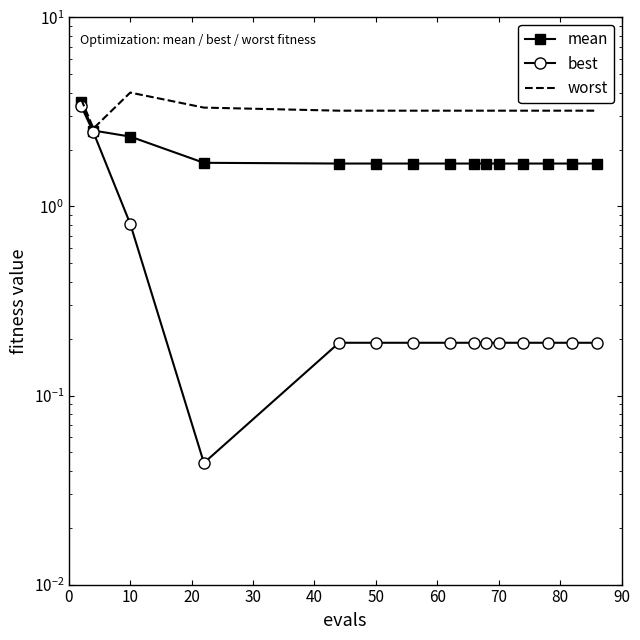

Does the chart have visible grid lines?

No